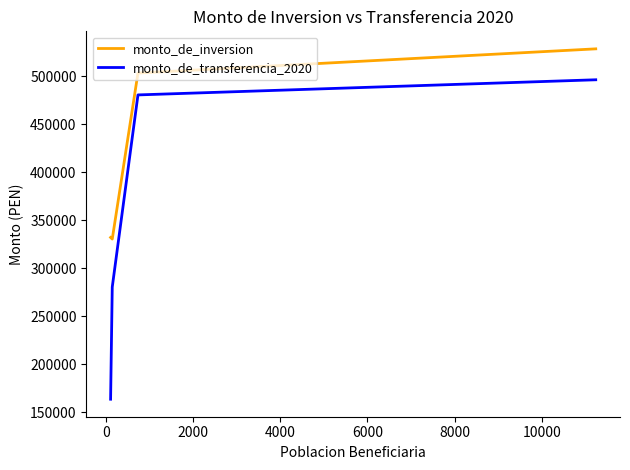

True or false: monto_de_inversion and monto_de_transferencia_2020 cross at least once.

False